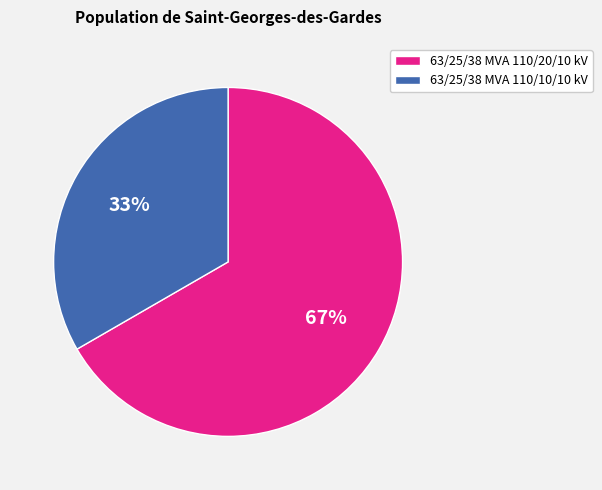

Which slice is the largest?

63/25/38 MVA 110/20/10 kV